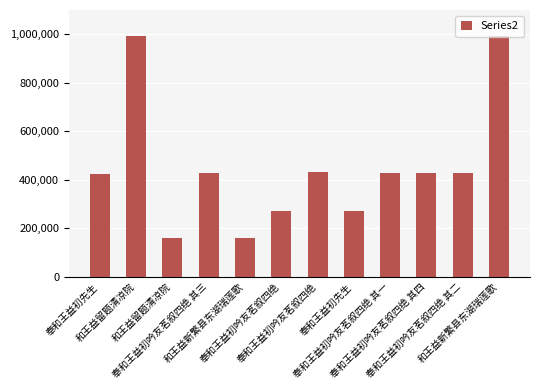

How many distinct data groups are displayed?

1